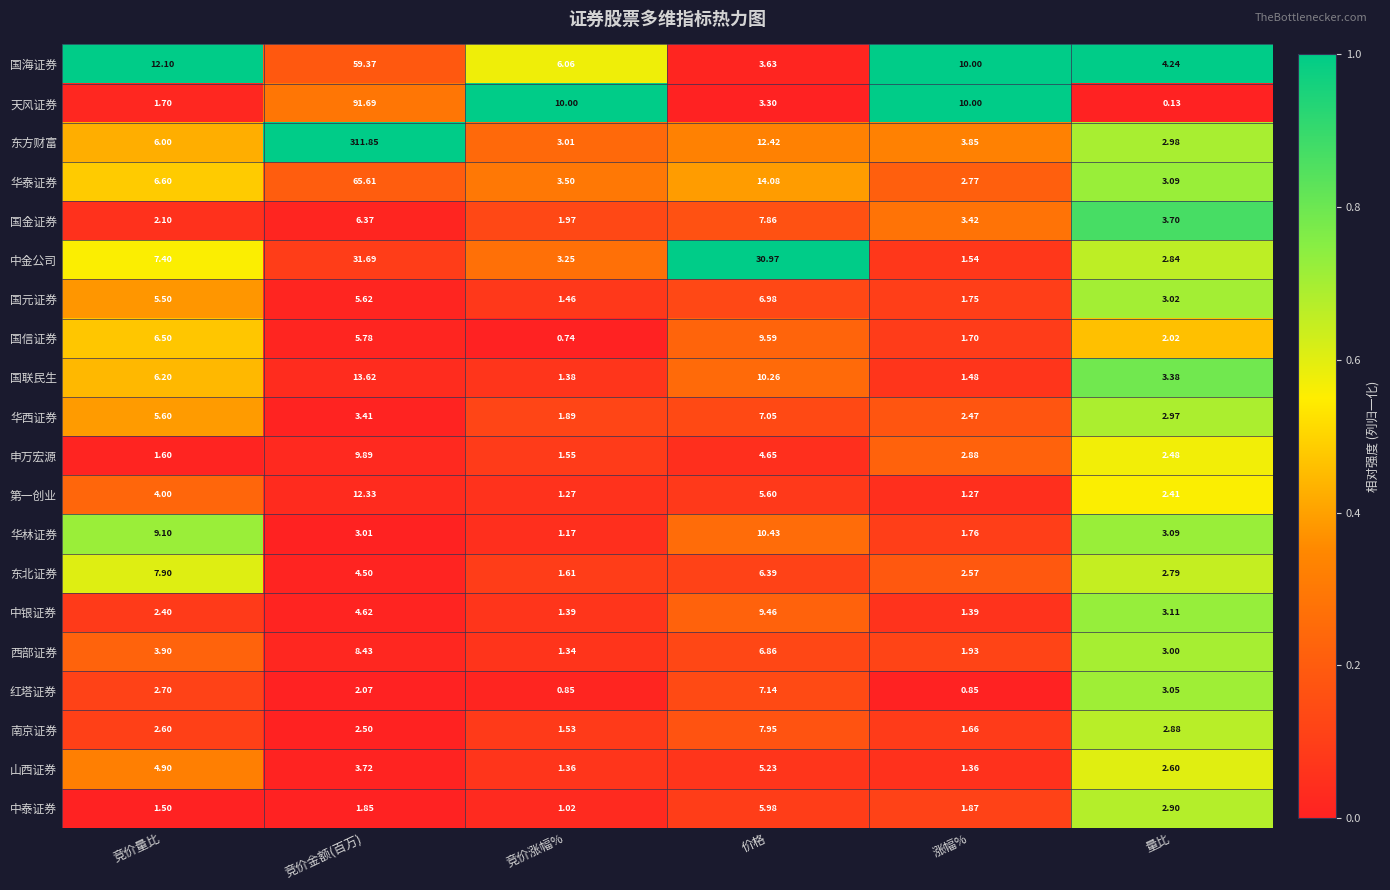

Which series has the widest spread of values?

东方财富